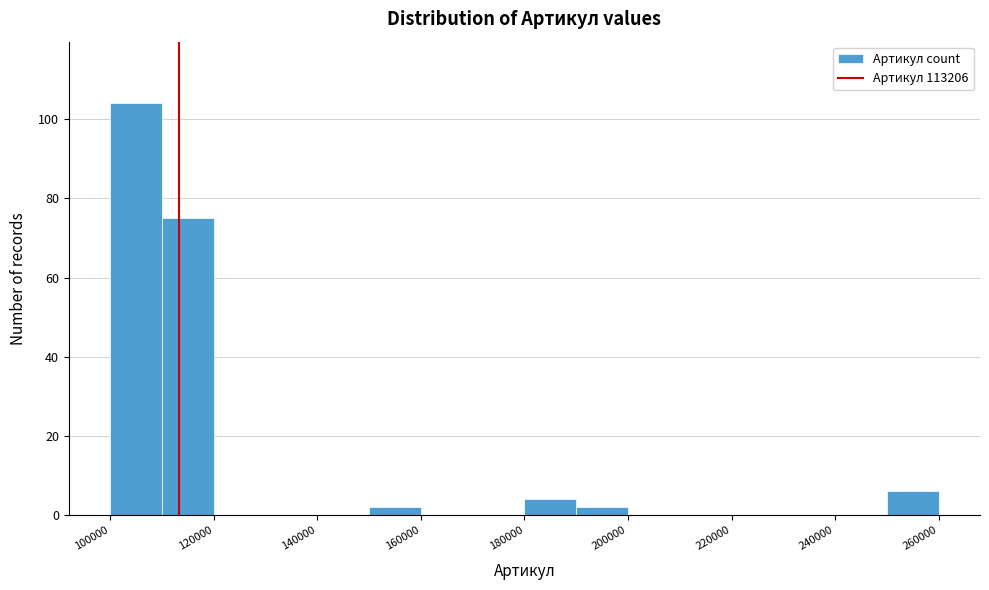

How tall is the bar that spans 110000 to 120000 on the x-axis? The values are not printed on the chart, so give them approximately, as read against the axis.

76